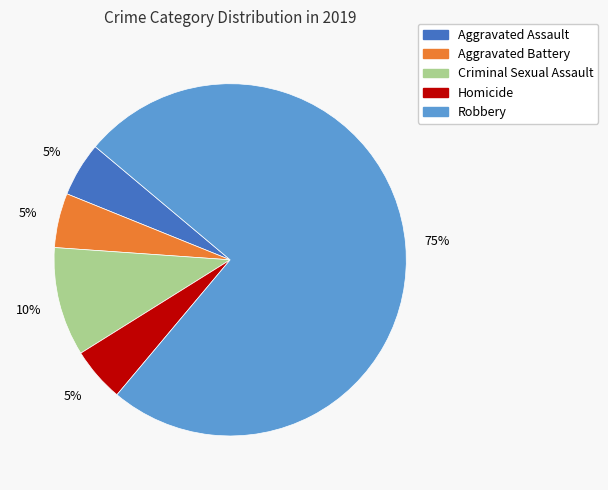

Which has a higher value, Aggravated Battery or Robbery?

Robbery